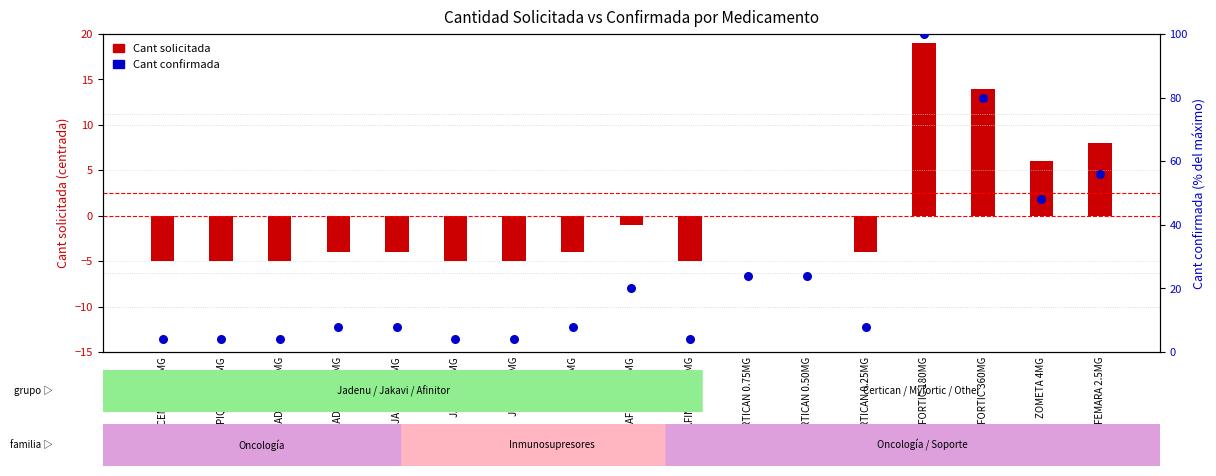

At how many categories does at least one series exceed 25?

4